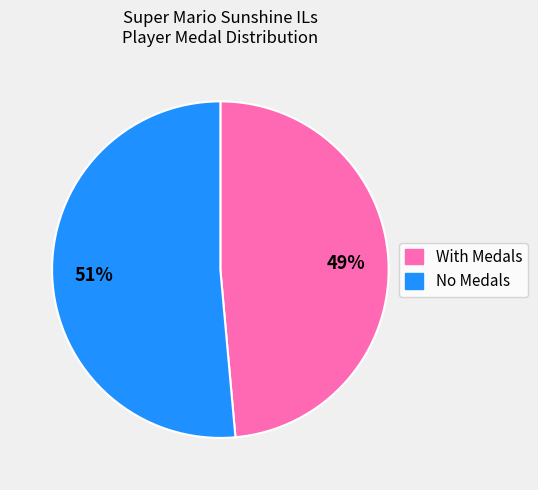

To the nearest percent, what is the average slice percentage?

50%